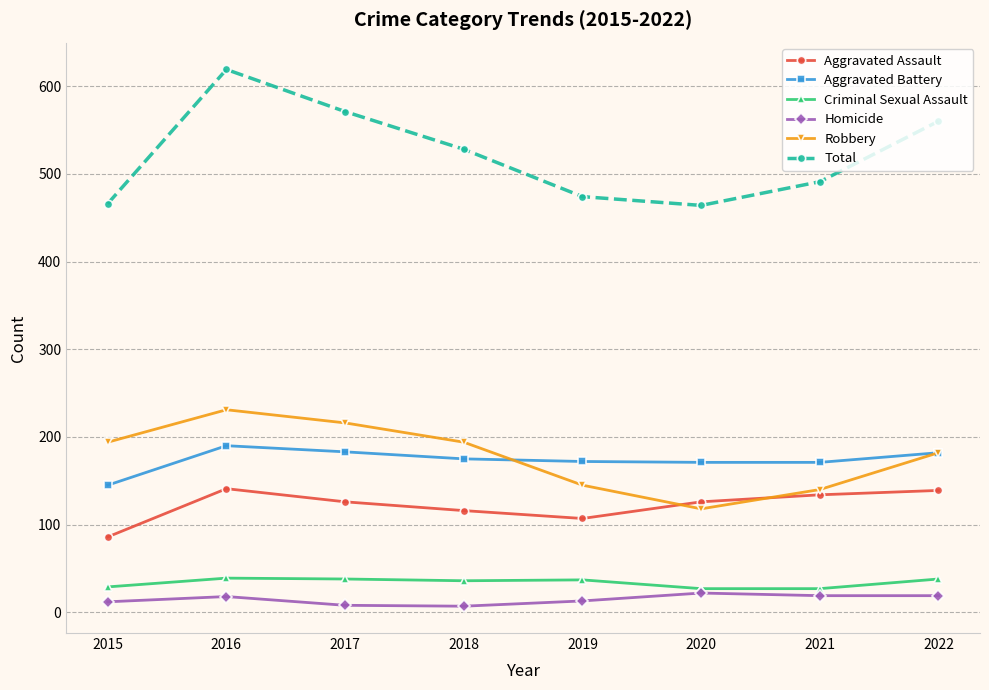

Is the value of Aggravated Assault at 2018 greater than the value of Total at 2015?

No